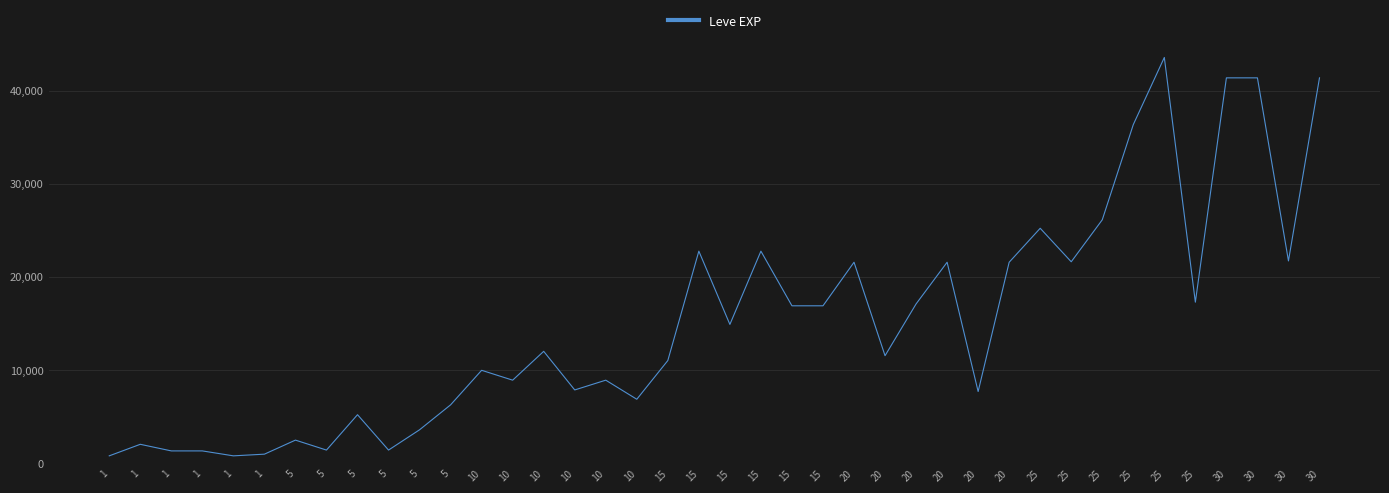

Does the chart display data point markers on the line(s)?

No